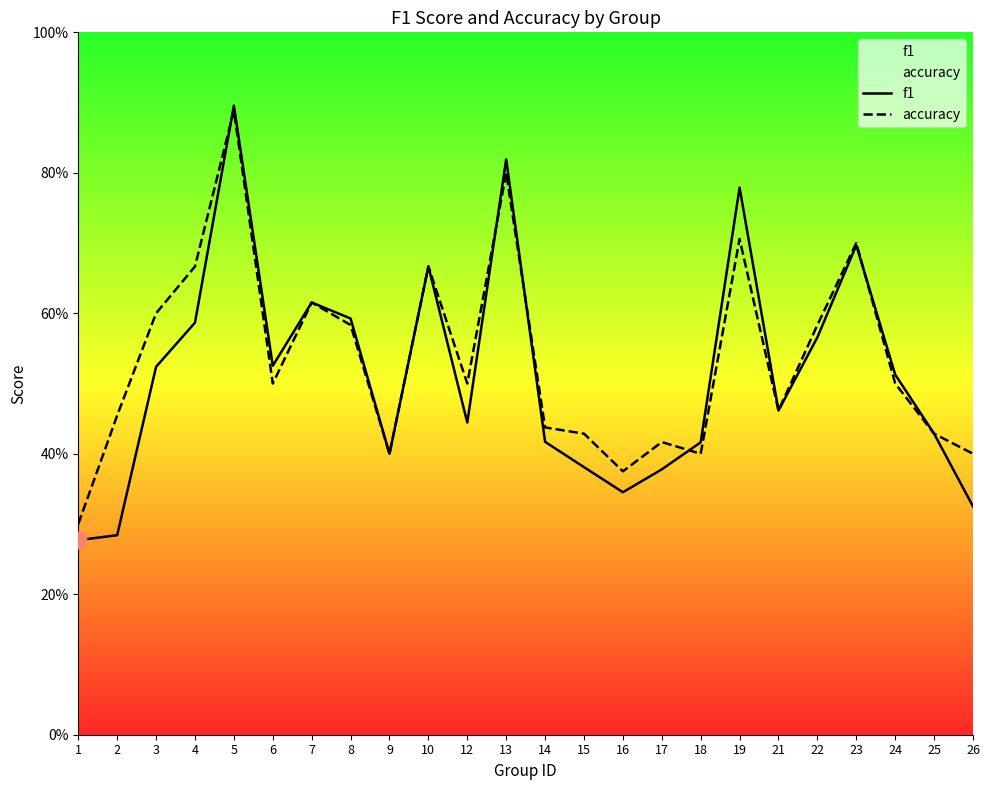

Between which two adjacent categories do f1 and accuracy first intersect?

4 and 5